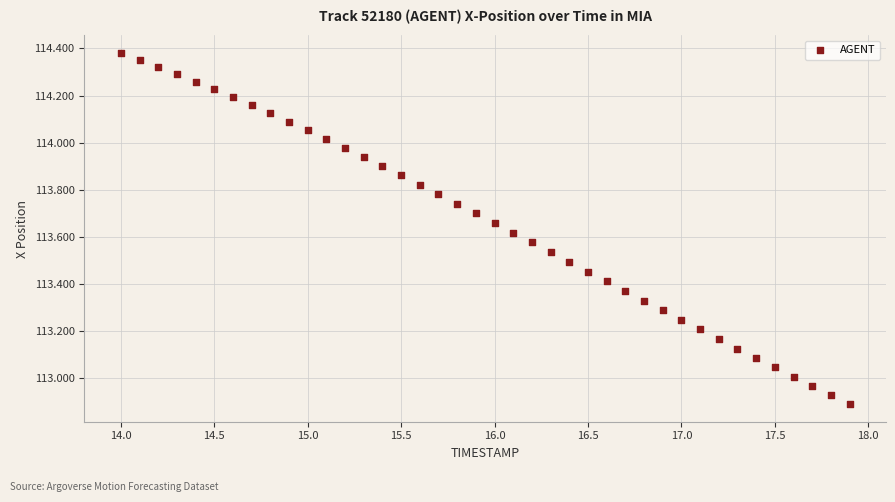

What is the range of Y values (max minus min)?

1.5